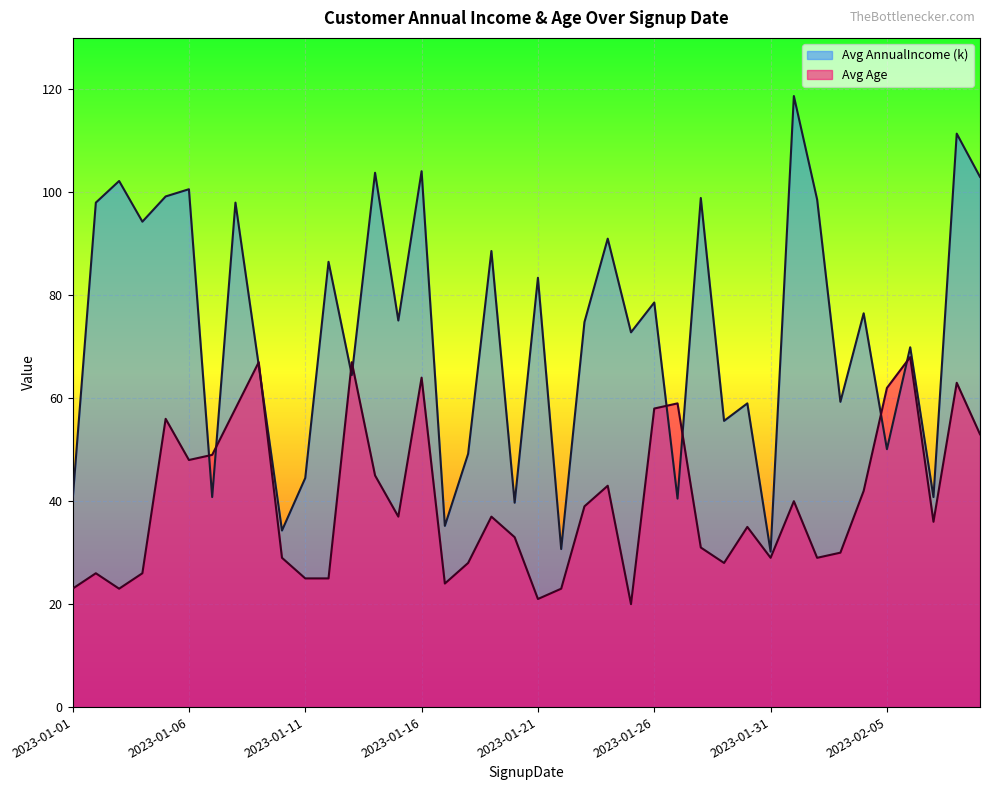

List the series in order of their peak value, highest first.

Avg AnnualIncome (k), Avg Age